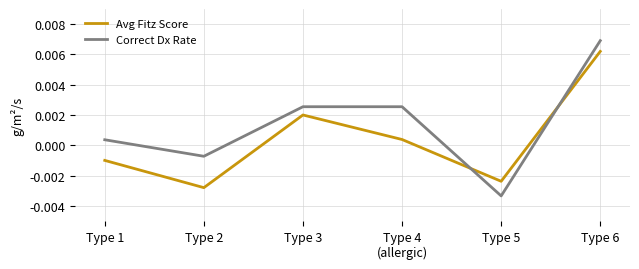

Count the number of data series in this chart.

2